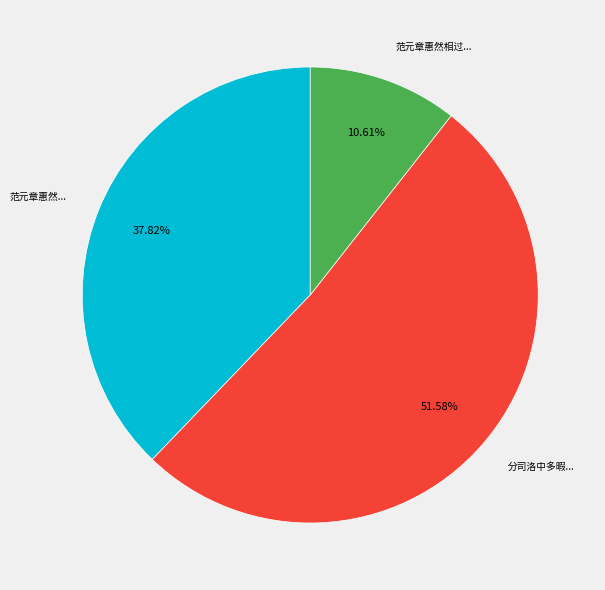

Is there any slice that represents more than half of the pie?

Yes